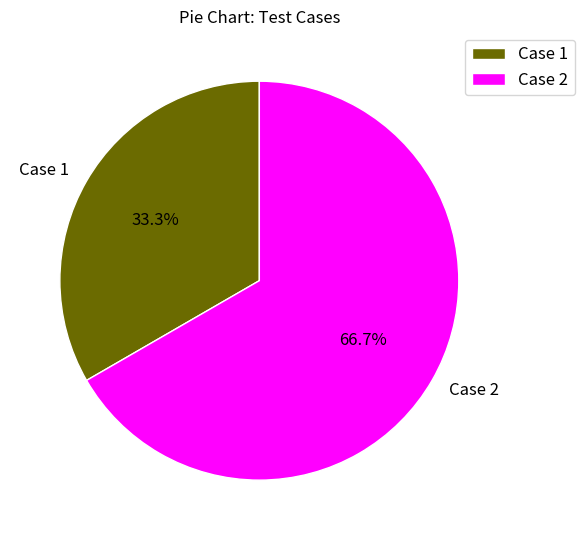

To the nearest percent, what is the average slice percentage?

50%